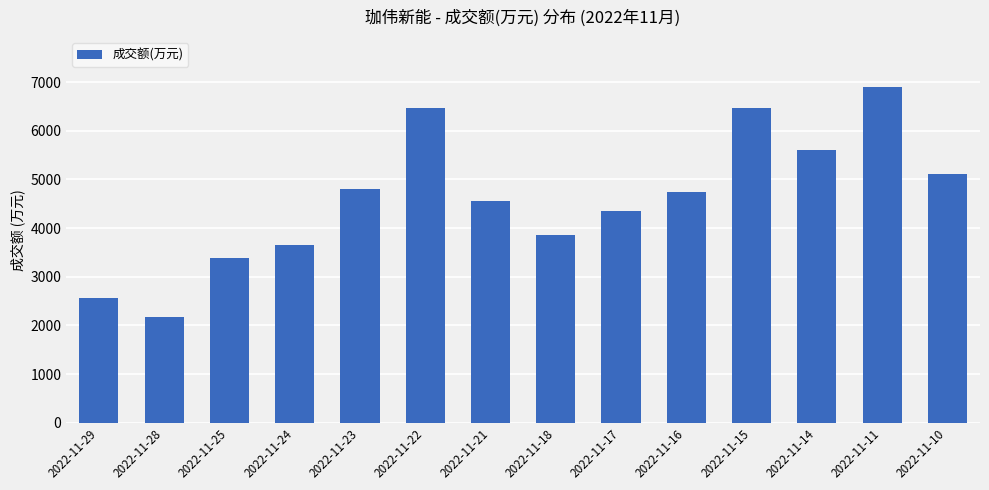

What is the average value?

4615